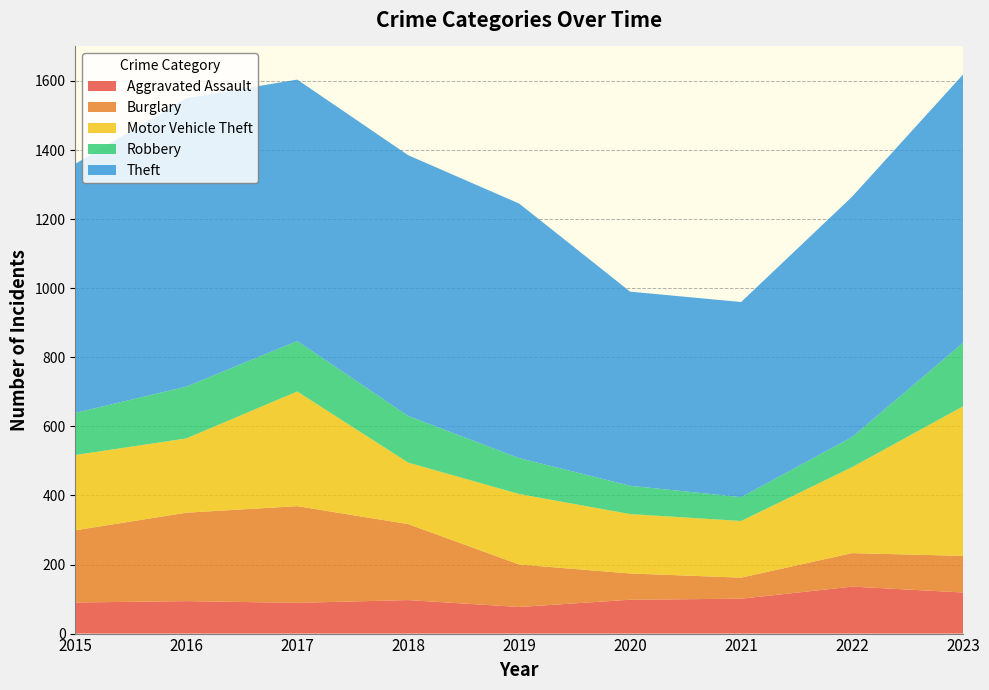

Reading left to right, what are all the values shown in this chart?

Aggravated Assault: 90	94	89	97	77	98	101	136	119
Burglary: 209	256	280	220	123	76	61	97	106
Motor Vehicle Theft: 218	215	332	178	204	172	164	249	433
Robbery: 122	150	146	135	104	82	69	87	184
Theft: 721	835	757	755	737	562	565	696	777